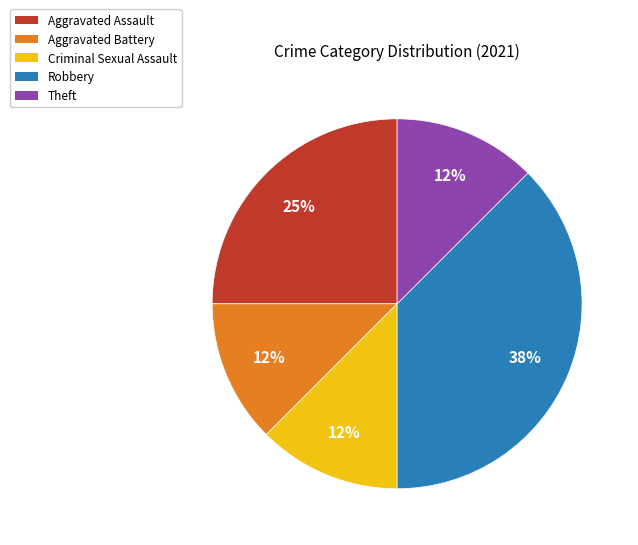

Is it true that Theft is 12% of the pie?

True